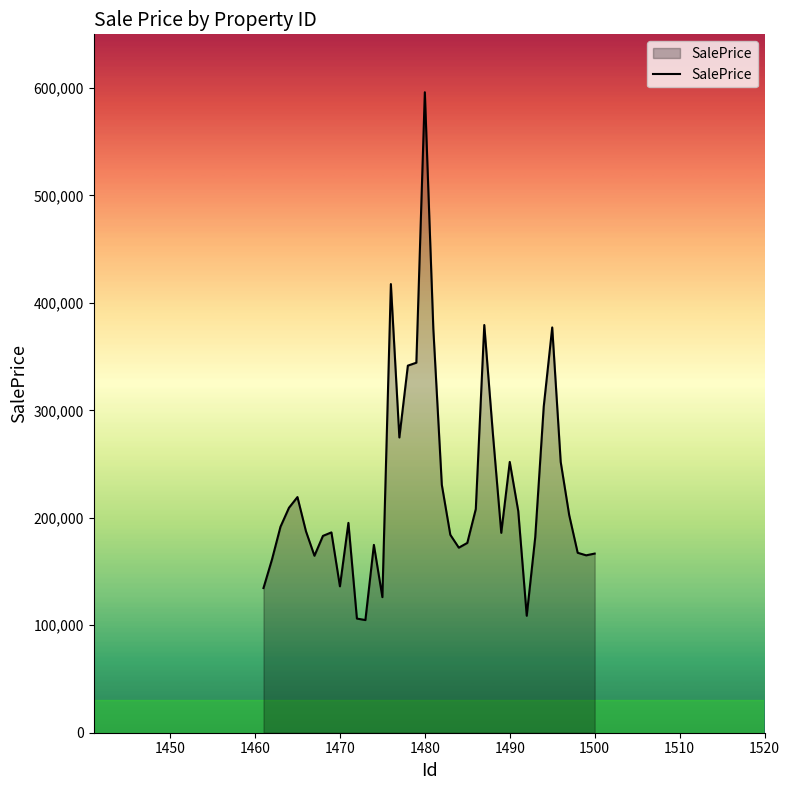

What is the smallest value displayed?

104855.2